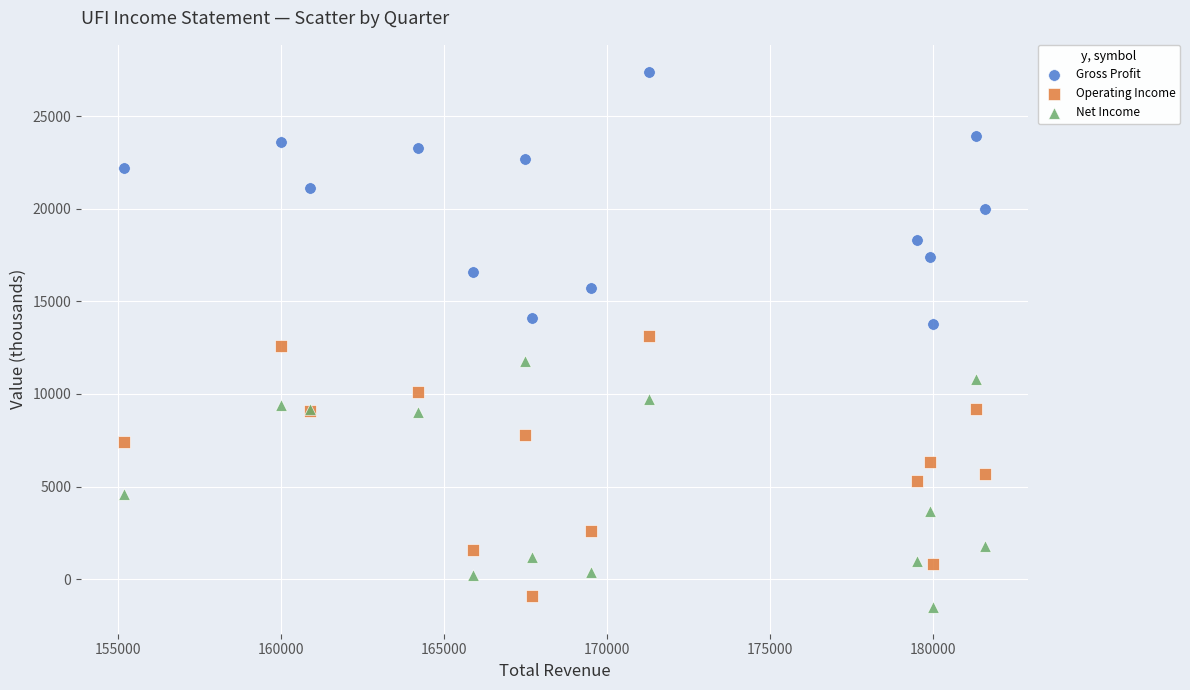

Which series contains the highest Y value?

Gross Profit